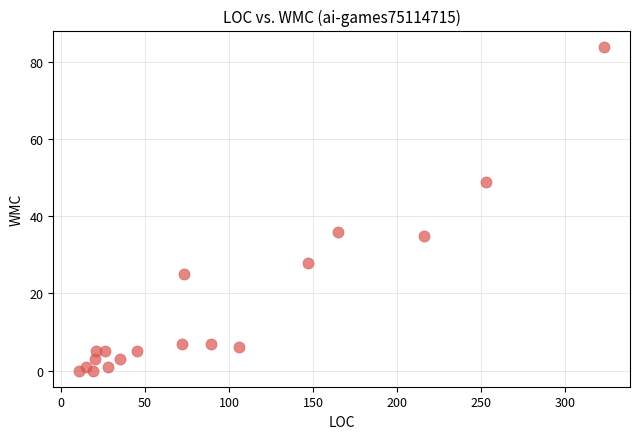

What Y value in the scatter plot is closest to 42?

36